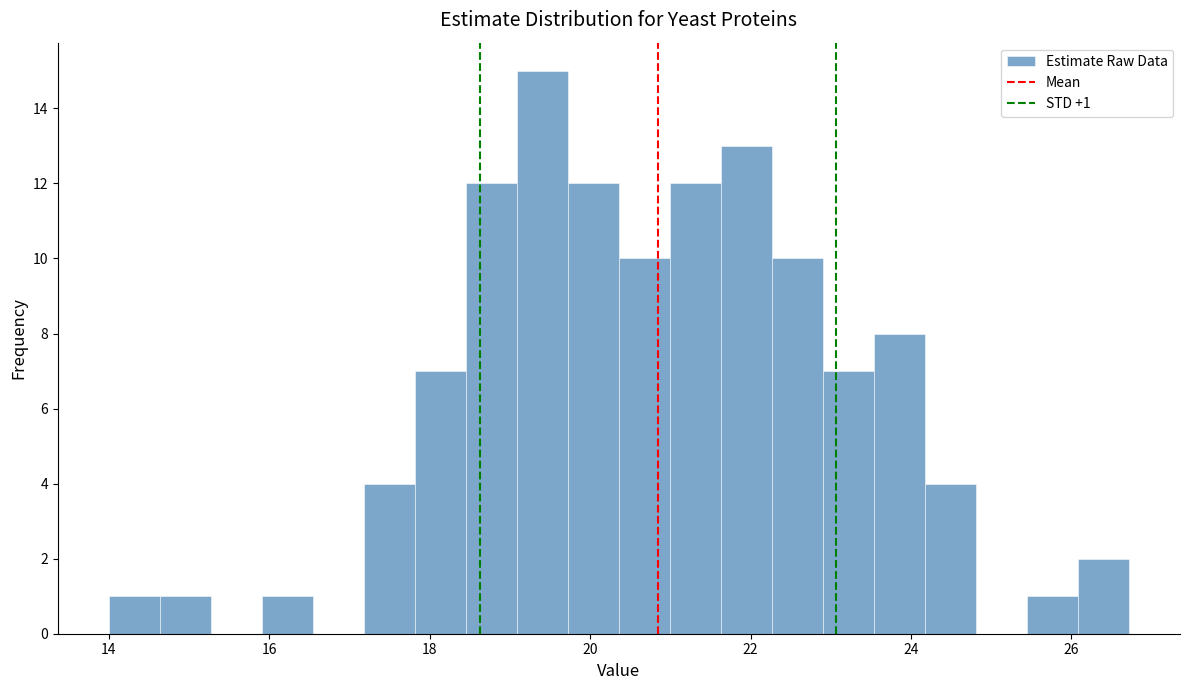

Read against the x-axis, roughly where is the centre of the tallest bar?

19.4